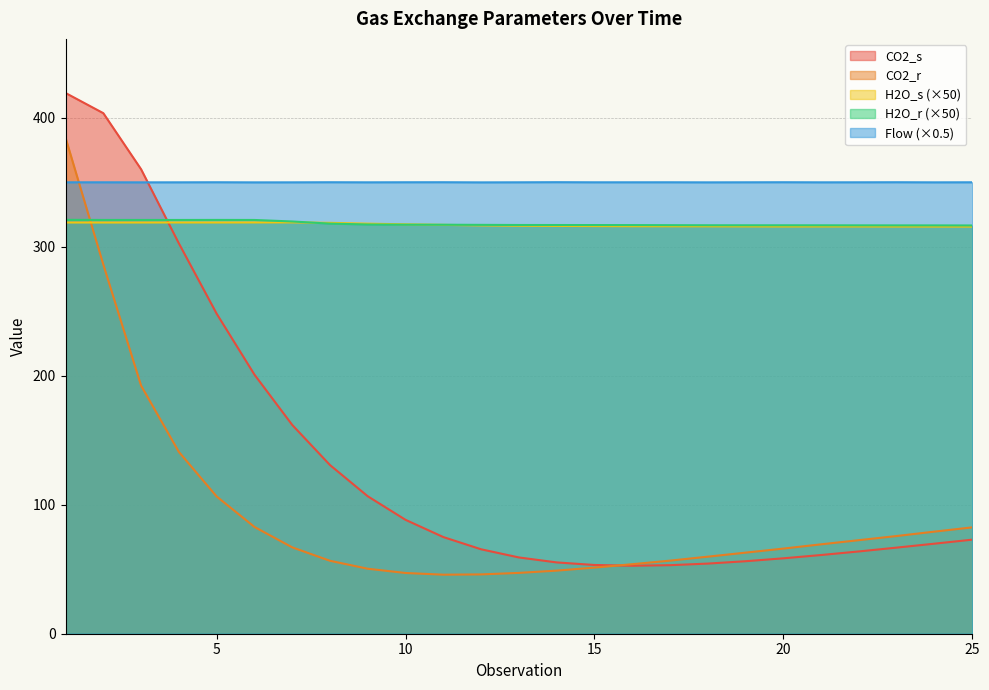

Which series has the largest total across all categories?

Flow (×0.5)